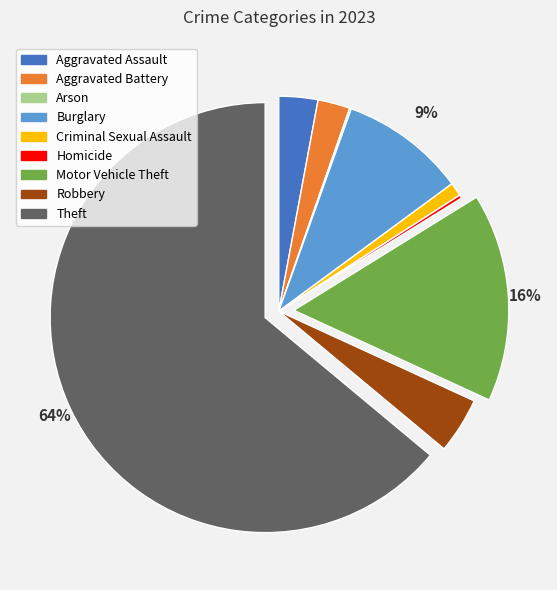

To the nearest percent, what portion does Burglary represent?

9%